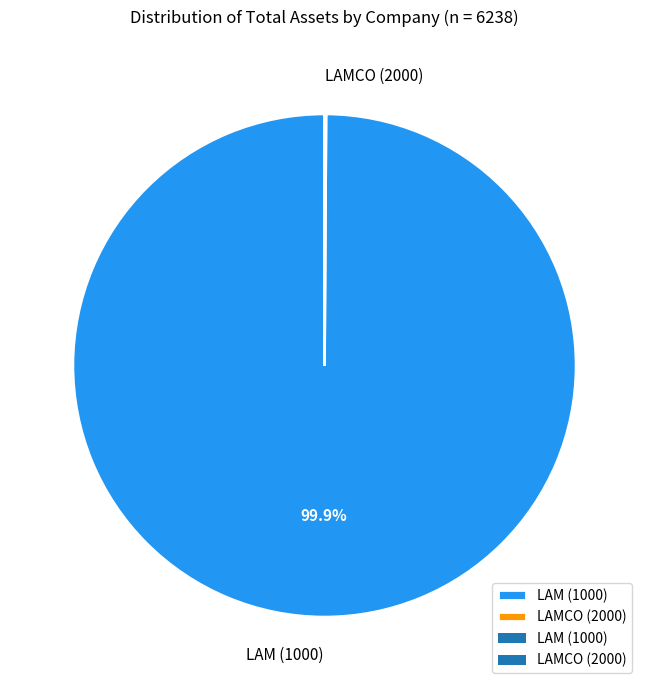

What percentage is NOT represented by LAM (1000)?

0.1%